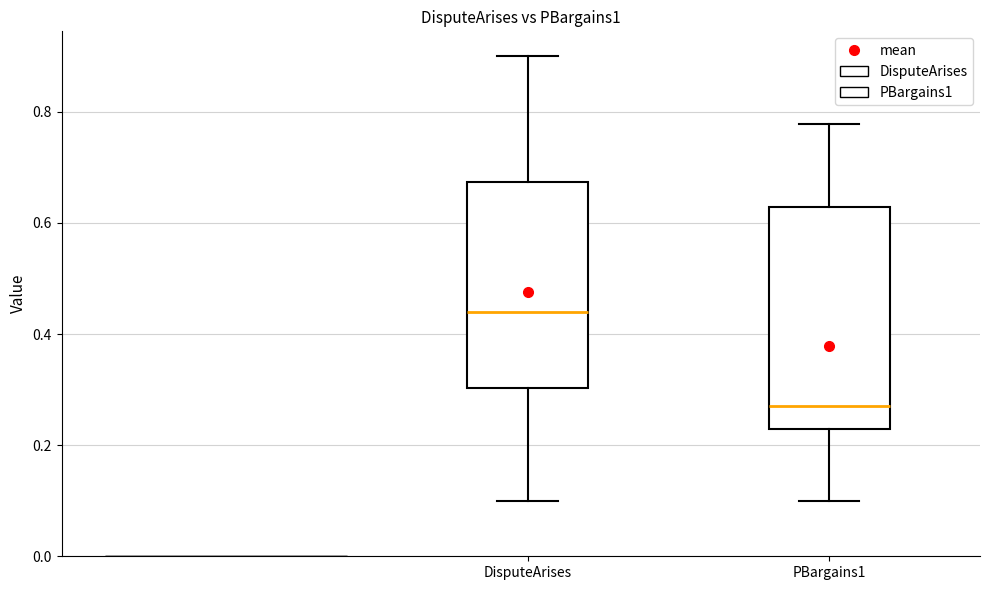

Where does the upper whisker of the box for DisputeArises end on the y-axis? The values are not printed on the chart, so give them approximately, as read against the axis.

0.90